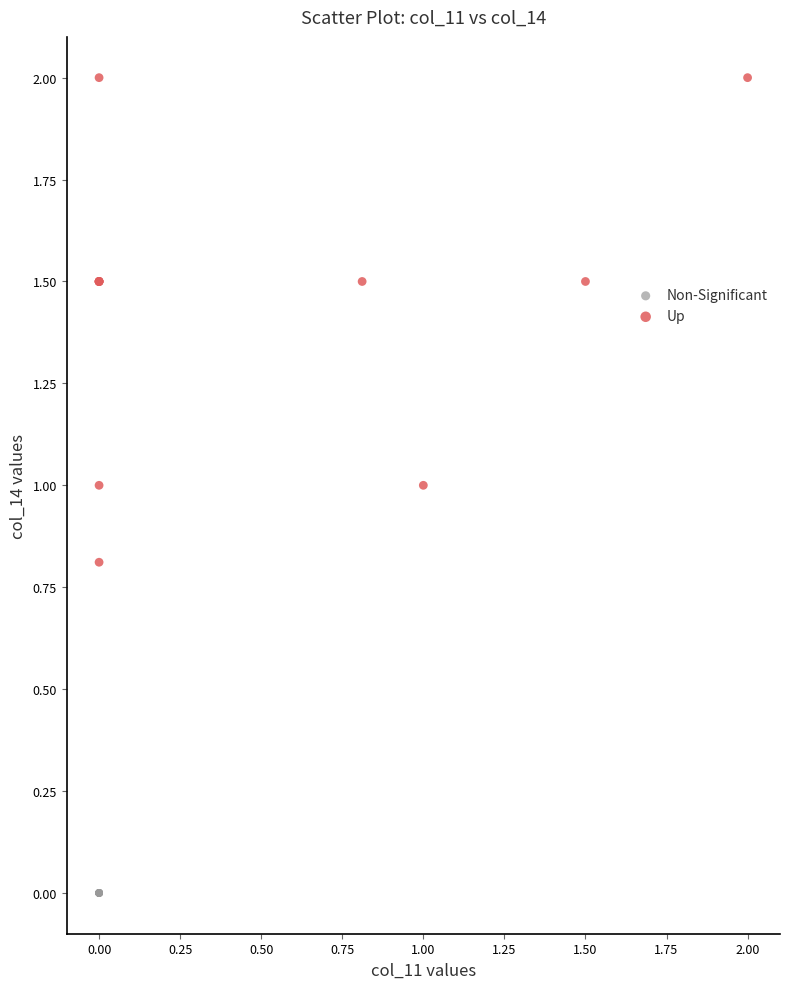

What are all the series names shown in the legend?

Non-Significant, Up